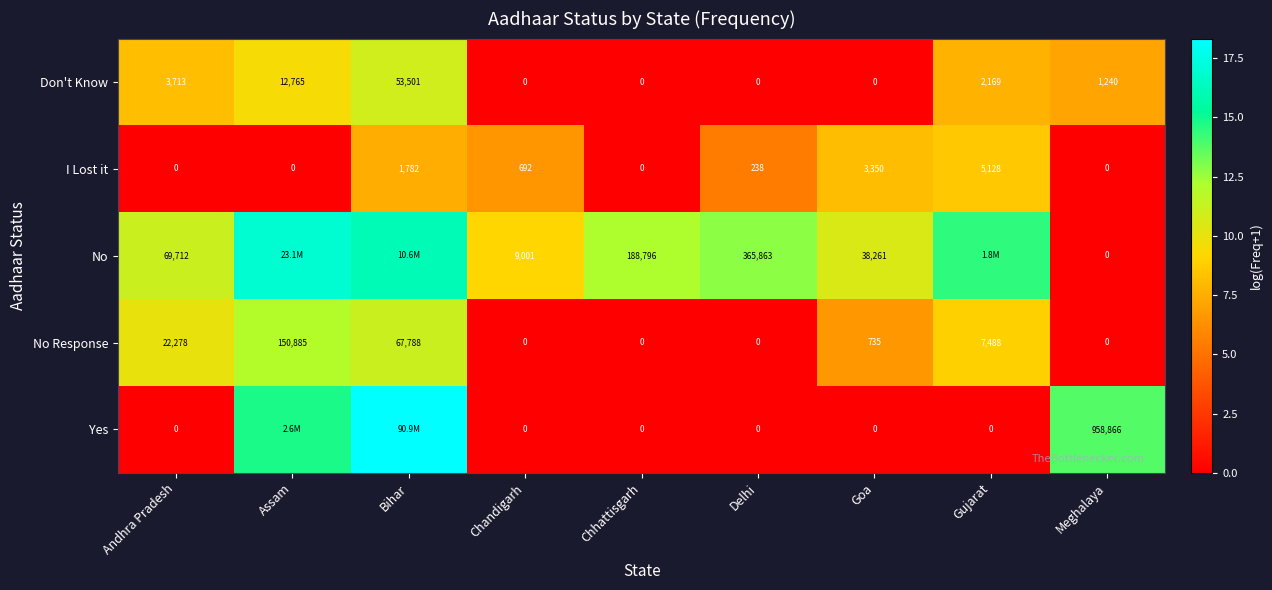

Where does the No Response series first go above 735?

Andhra Pradesh